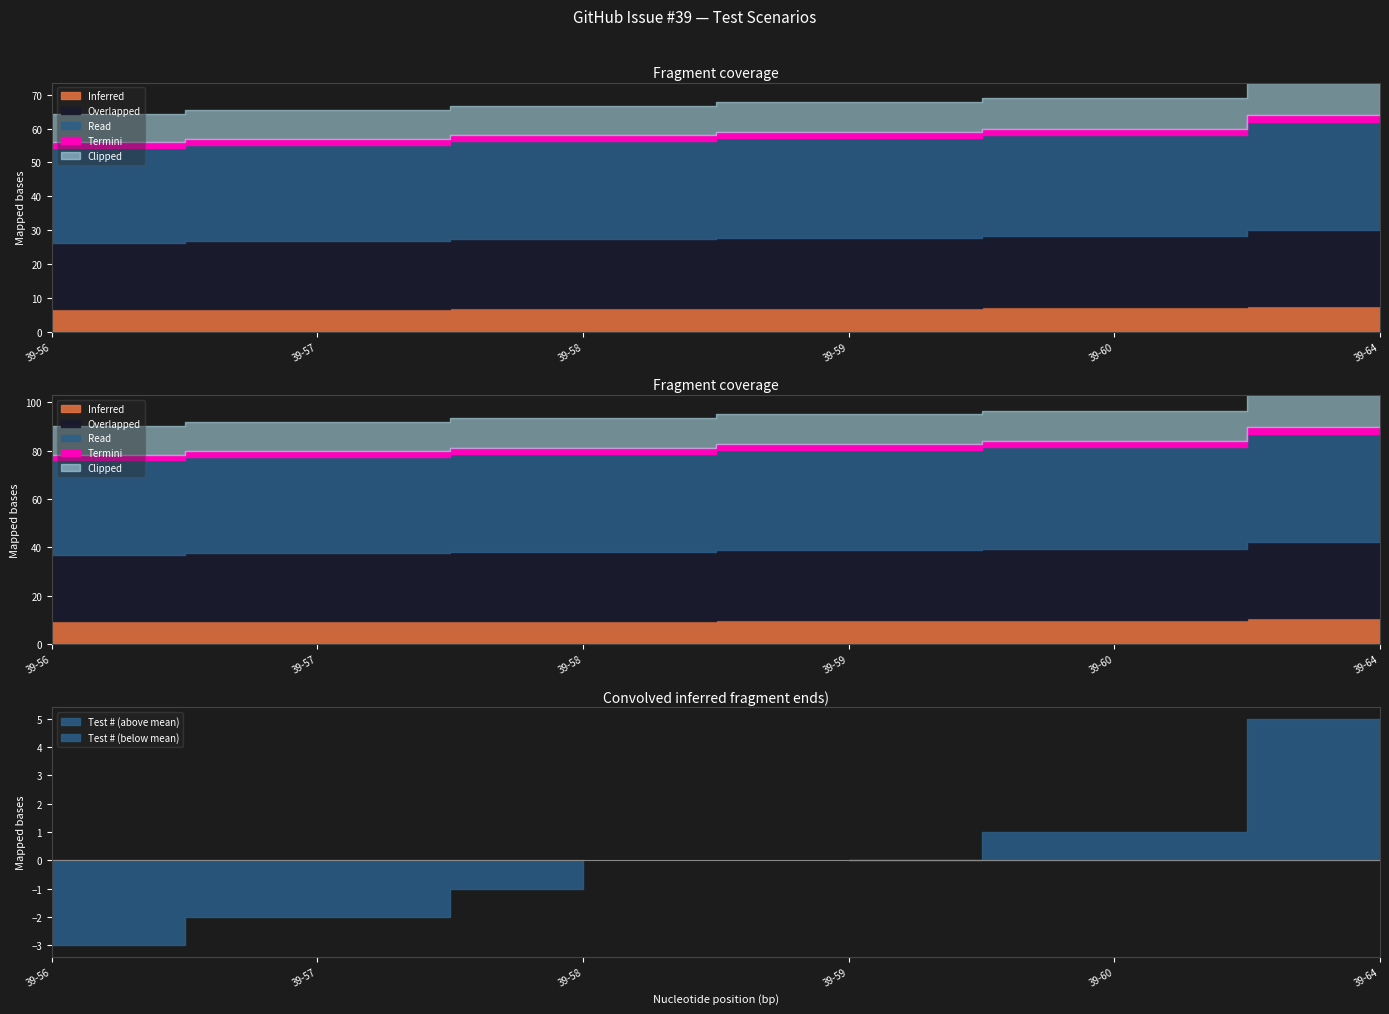

What is the difference between the maximum and second lowest values?

7